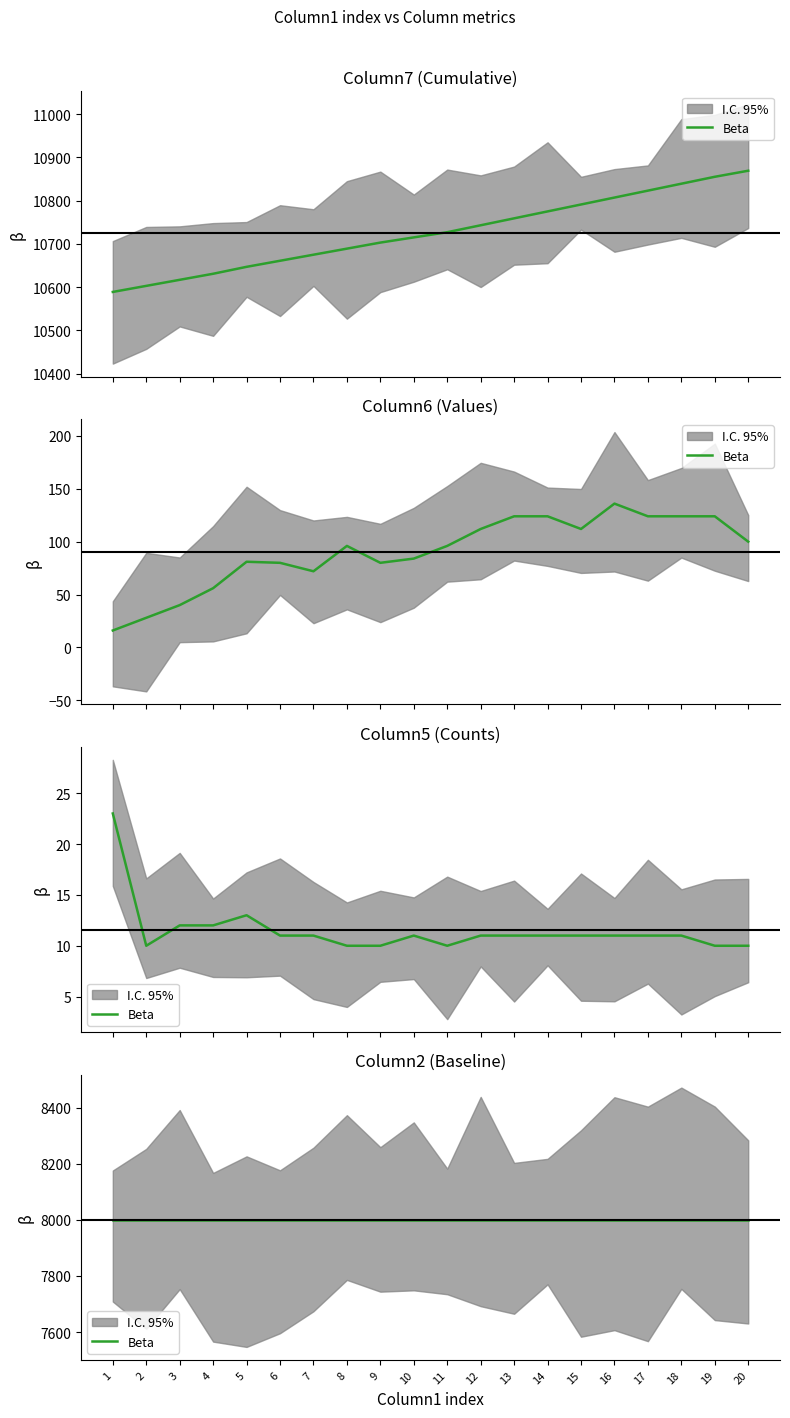

Reading left to right, transcribe all the data shown in this chart.

Column7: 1=10589	2=10603	3=10617	4=10631	5=10647	6=10661	7=10675	8=10689	9=10703	10=10715	11=10727	12=10743	13=10759	14=10775	15=10791	16=10807	17=10823	18=10839	19=10855	20=10869
Column6: 1=16	2=28	3=40	4=56	5=81	6=80	7=72	8=96	9=80	10=84	11=96	12=112	13=124	14=124	15=112	16=136	17=124	18=124	19=124	20=100
Column5: 1=23	2=10	3=12	4=12	5=13	6=11	7=11	8=10	9=10	10=11	11=10	12=11	13=11	14=11	15=11	16=11	17=11	18=11	19=10	20=10